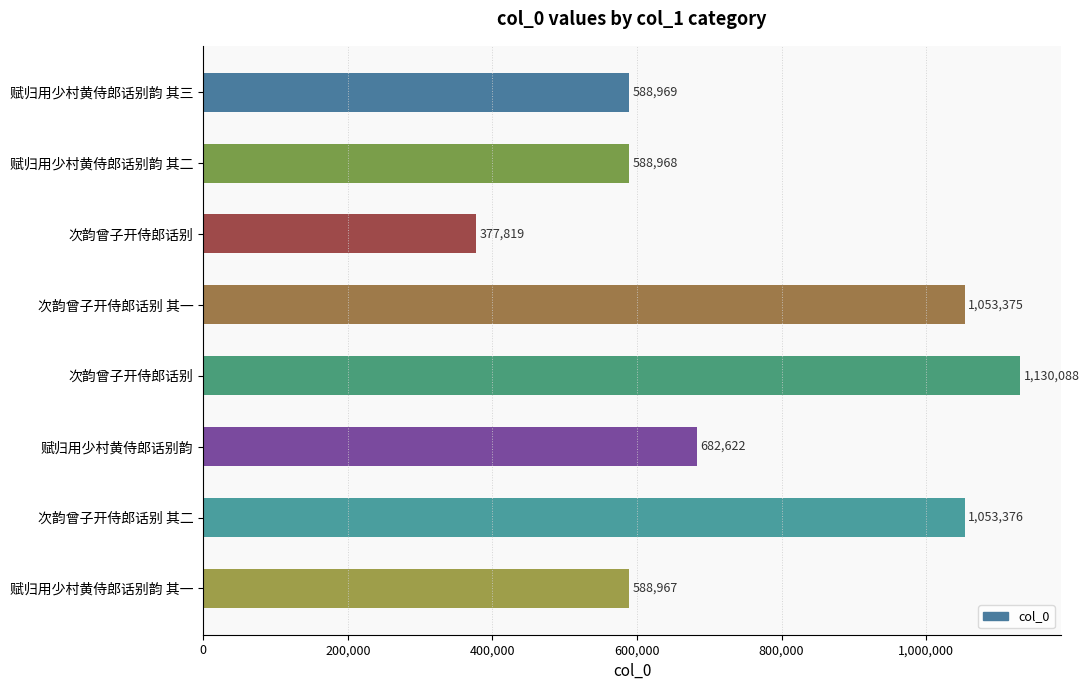

At which label is the value closest to 753953?

赋归用少村黄侍郎话别韵